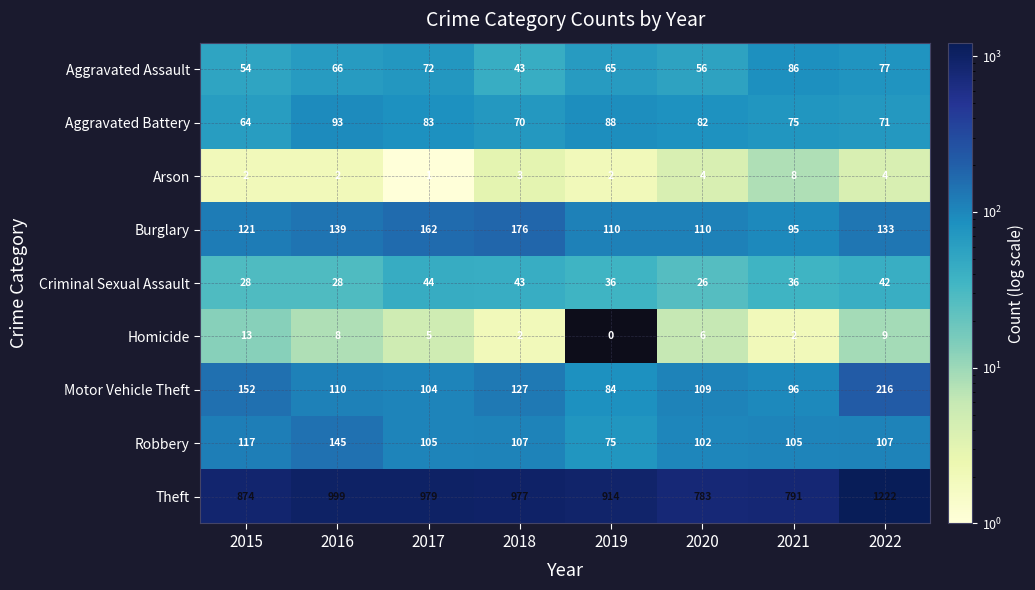

At which label does Burglary reach its minimum?

2021